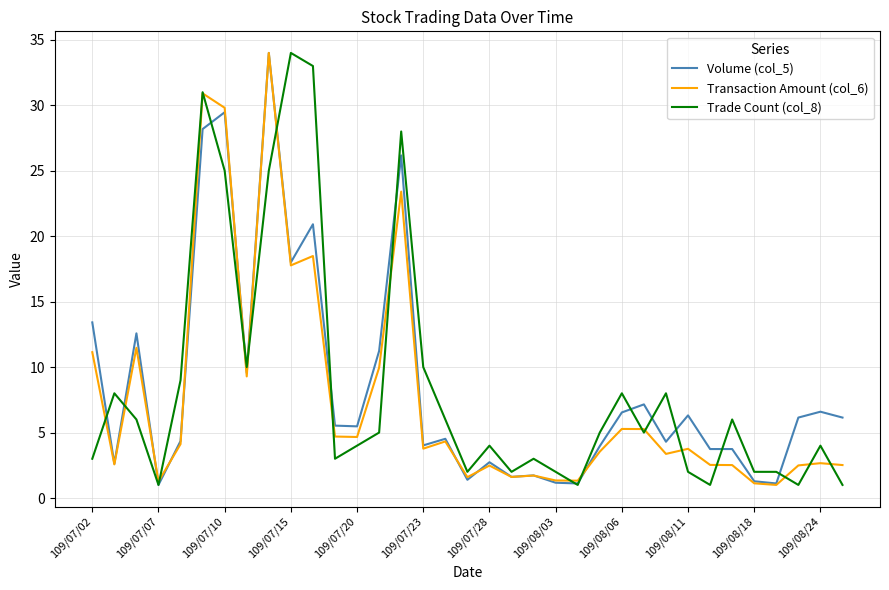

What is the lowest value of the Trade Count (col_8) series?

1.0